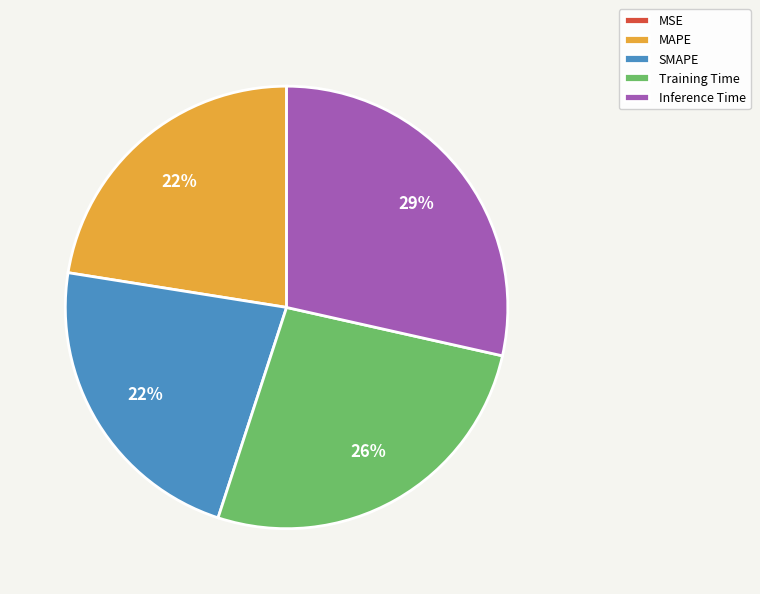

What is the largest slice in the pie chart?

Inference Time